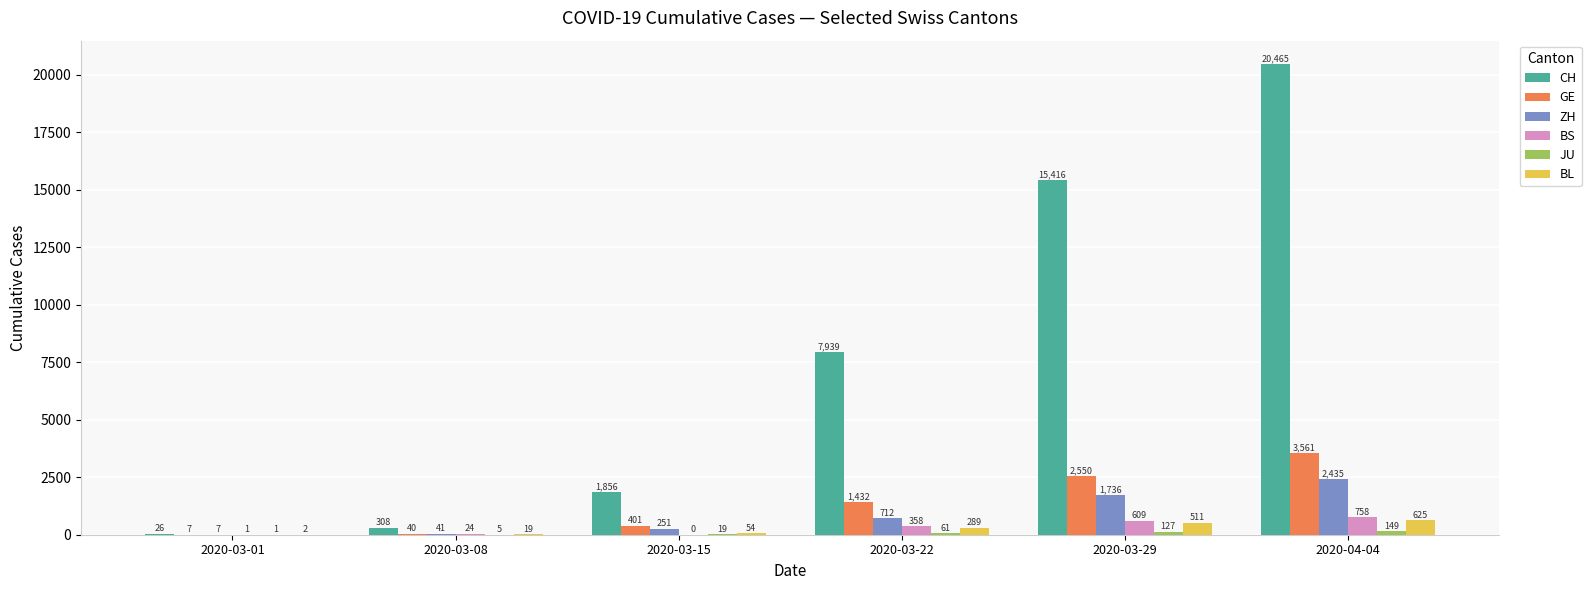

What is the total value across all series at 2020-03-08?

437